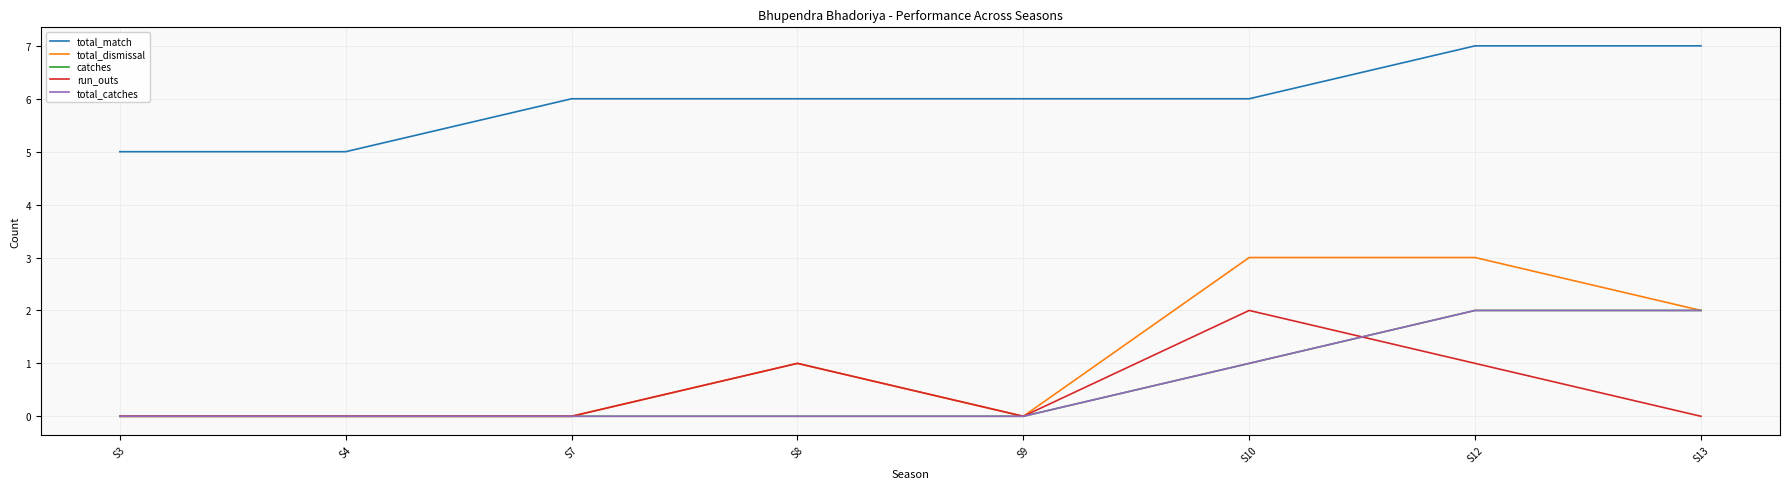

What is the lowest value of the total_match series?

5